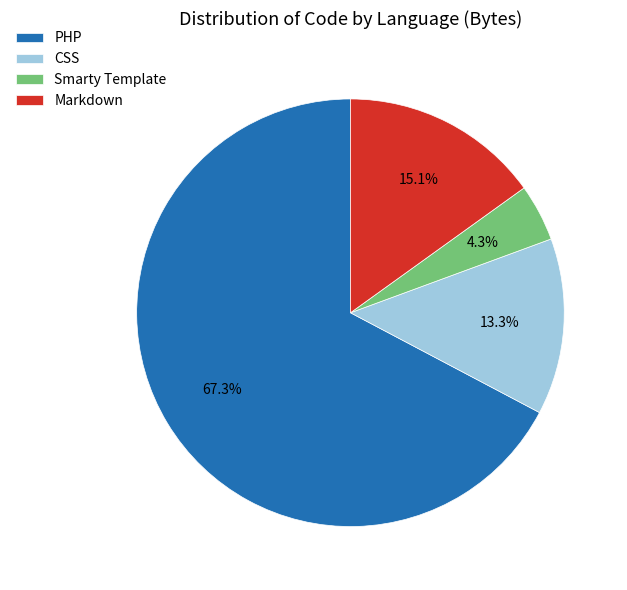

Approximately how many times larger is the value at CSS compared to Markdown?

0.9